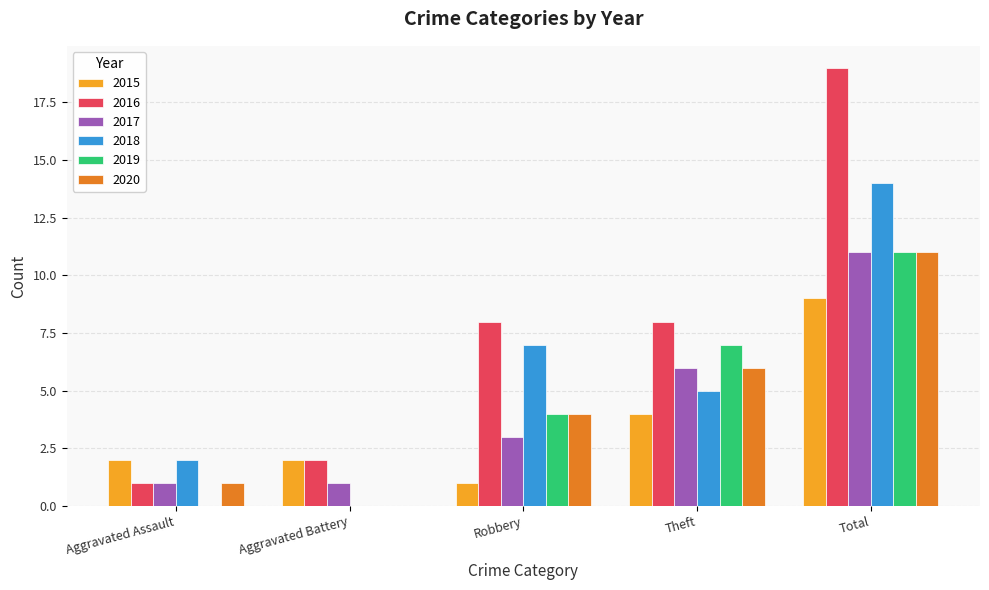

True or false: 2016 has a value of 2 at Aggravated Assault.

False